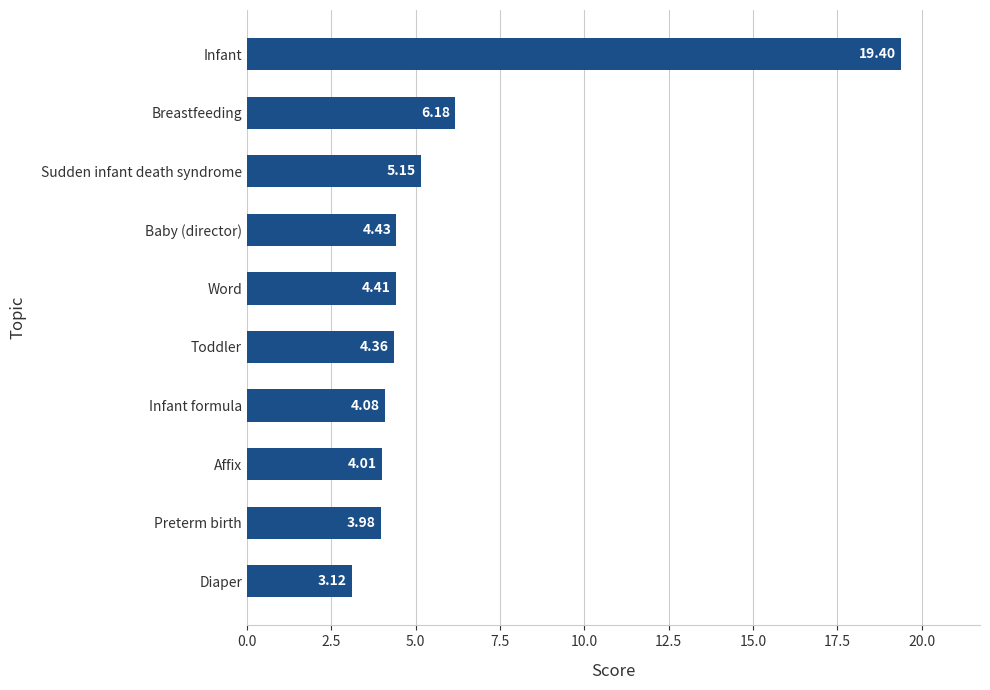

What is the difference between the maximum and minimum values?

16.3